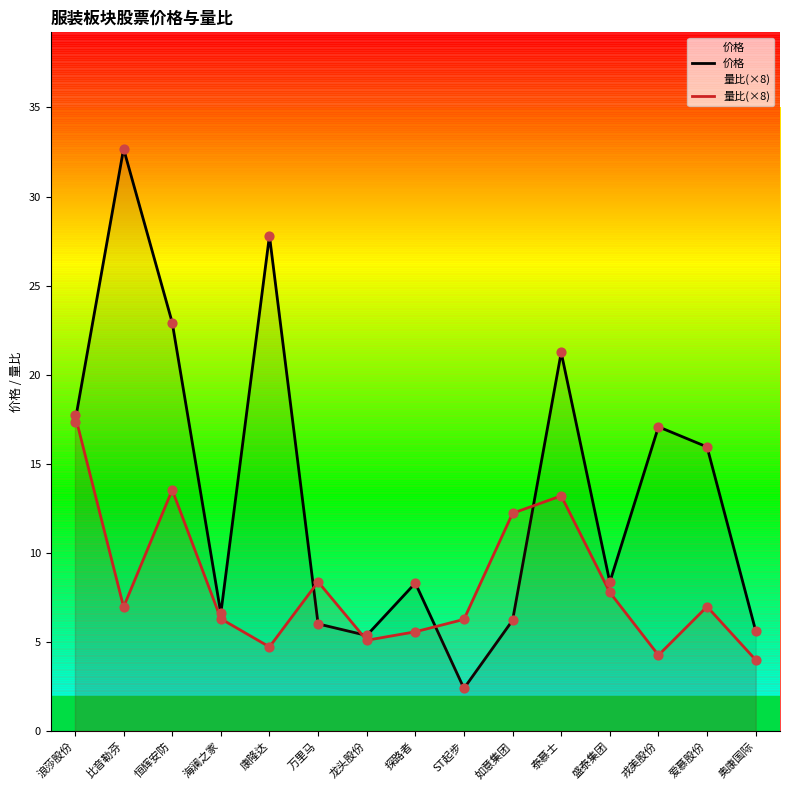

What are all the series names shown in the legend?

价格, 量比(×8)